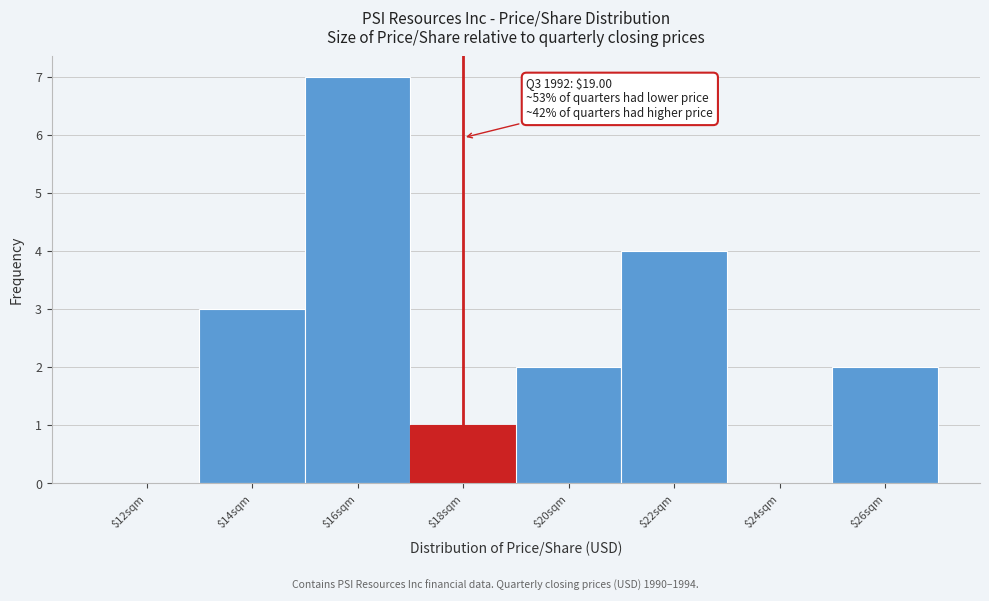

True or false: the data shows 5 at $12sqm.

False